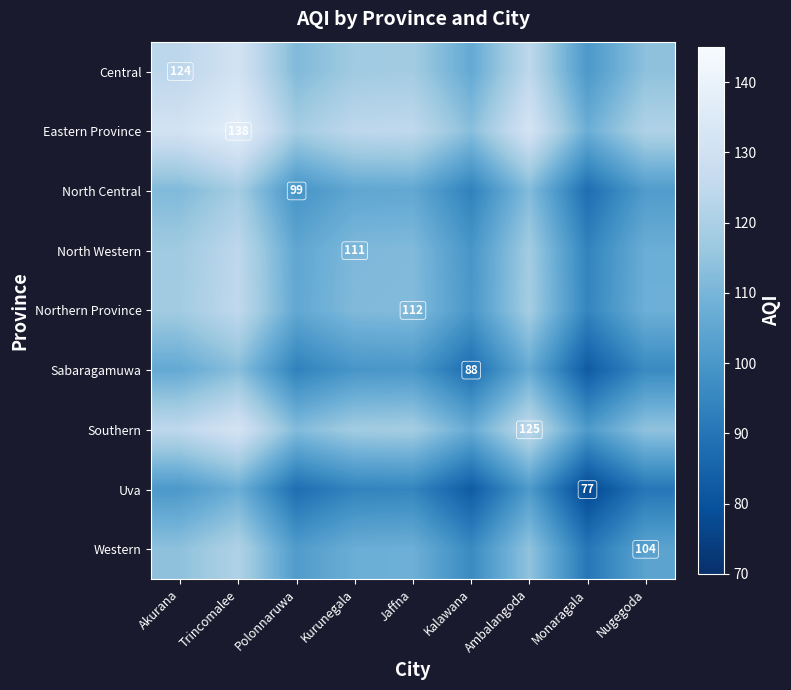

Is the value of Southern at Akurana greater than the value of Northern Province at Kalawana?

Yes